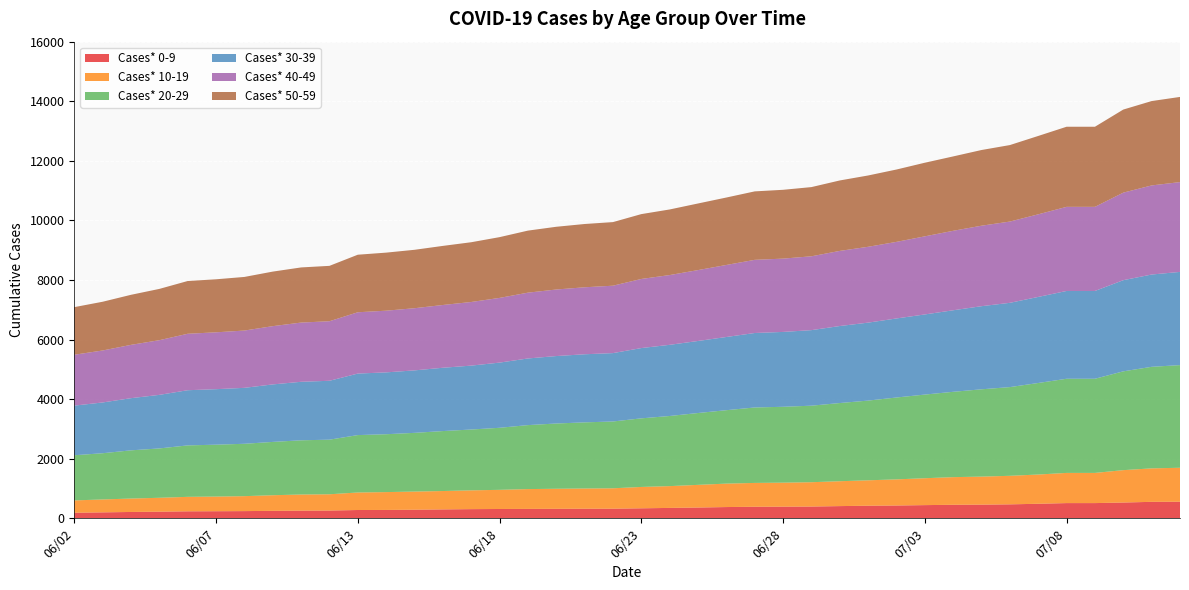

Reading left to right, list all the values displayed in this chart.

Cases* 0-9: 186	199	212	222	234	237	241	250	257	260	278	280	288	298	307	312	315	318	321	322	335	348	361	377	387	390	394	409	422	429	442	453	458	468	487	510	510	529	552	556
Cases* 10-19: 414	433	451	466	486	492	502	524	541	546	588	599	609	617	631	643	665	673	679	685	717	732	761	787	800	806	817	835	853	877	903	928	941	958	982	1013	1013	1087	1124	1140
Cases* 20-29: 1516	1552	1618	1657	1727	1742	1758	1790	1820	1833	1927	1943	1971	2013	2042	2083	2148	2191	2220	2243	2303	2354	2412	2465	2533	2547	2569	2625	2676	2749	2808	2865	2931	2978	3073	3161	3161	3317	3409	3446
Cases* 30-39: 1666	1704	1751	1798	1852	1863	1878	1930	1964	1977	2065	2076	2097	2125	2145	2188	2237	2264	2286	2295	2359	2389	2418	2457	2500	2513	2536	2585	2617	2653	2690	2737	2790	2829	2889	2947	2947	3060	3098	3129
Cases* 40-49: 1708	1745	1790	1836	1895	1909	1923	1956	1988	1999	2058	2071	2087	2107	2136	2172	2209	2234	2249	2263	2320	2342	2380	2418	2456	2461	2479	2522	2546	2571	2622	2668	2702	2728	2773	2824	2824	2939	2991	3015
Cases* 50-59: 1598	1636	1680	1721	1771	1780	1800	1831	1851	1859	1932	1949	1961	1984	2006	2040	2083	2106	2124	2135	2177	2202	2236	2264	2298	2310	2323	2365	2394	2429	2471	2497	2541	2568	2631	2689	2689	2789	2832	2859